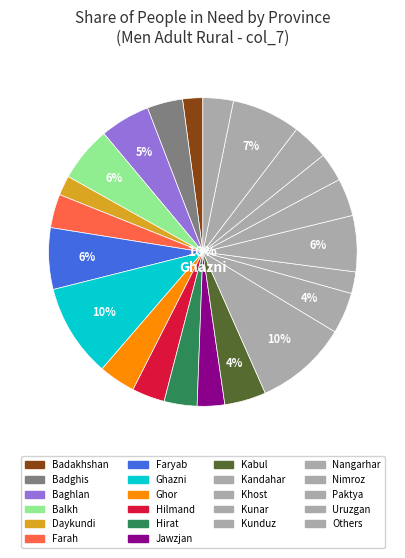

Which category has the smallest portion of the pie?

Paktika